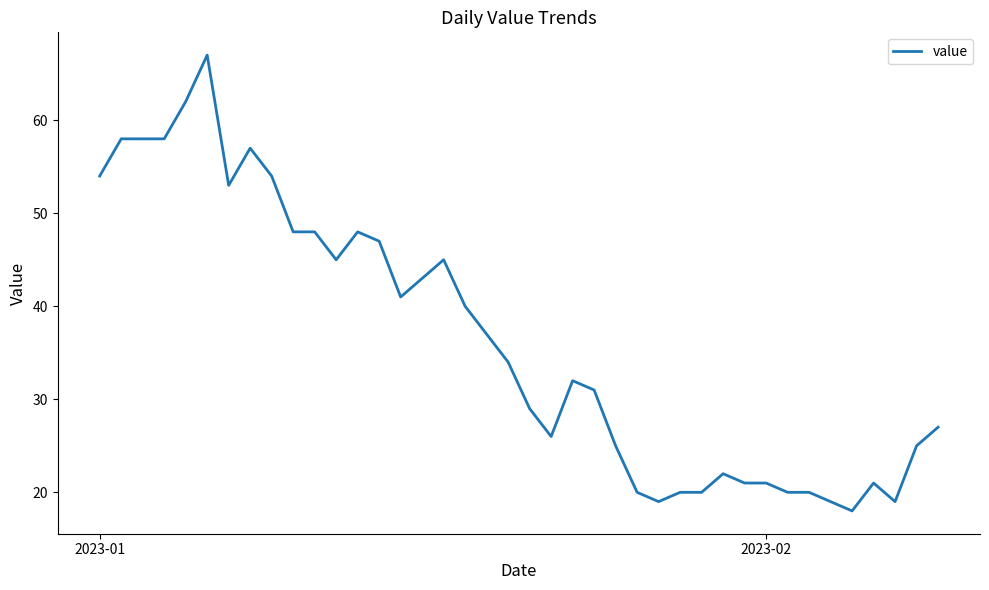

What is the minimum value shown in the chart?

18